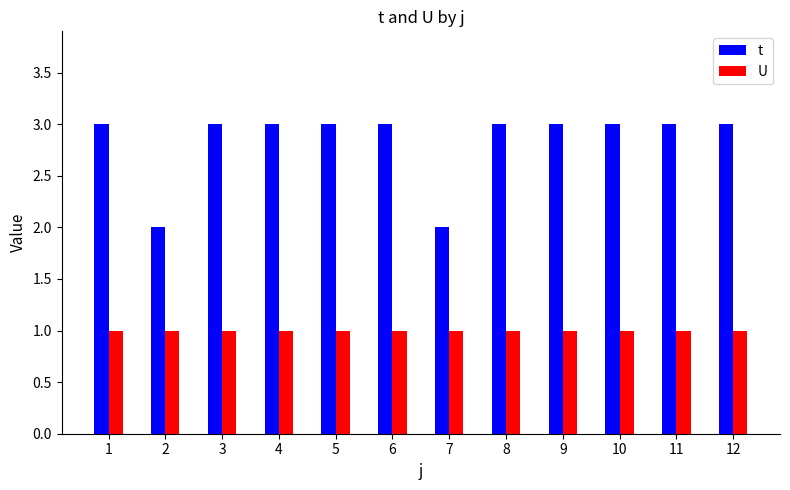

What is the total value across all series at 10?

4